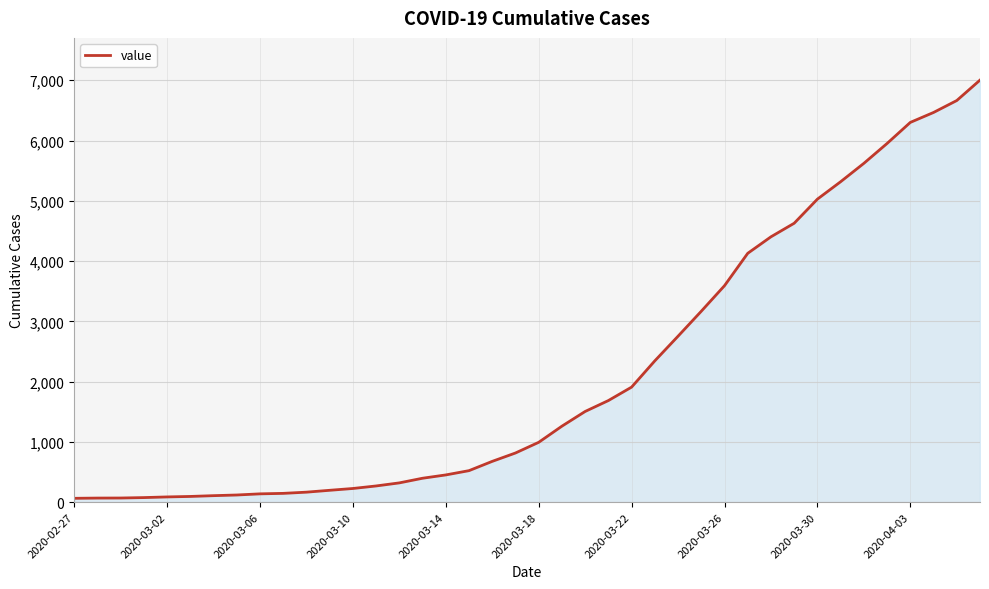

How many distinct data groups are displayed?

1